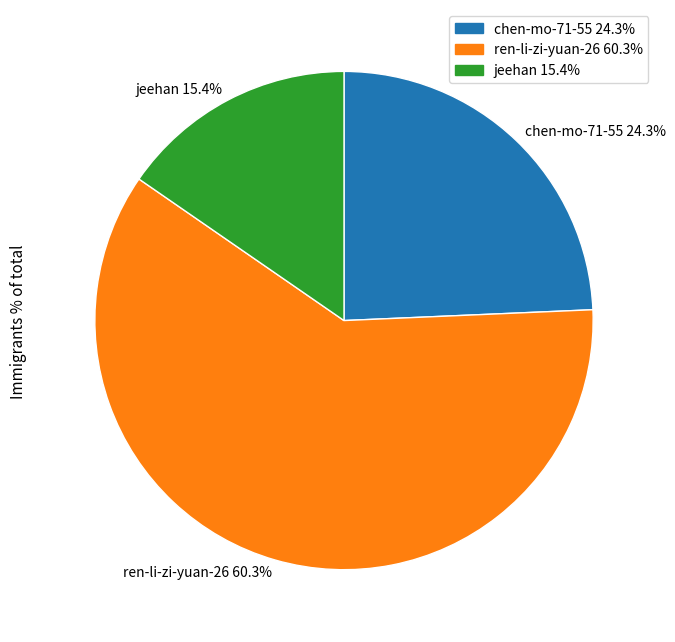

Count the number of slices in the pie.

3